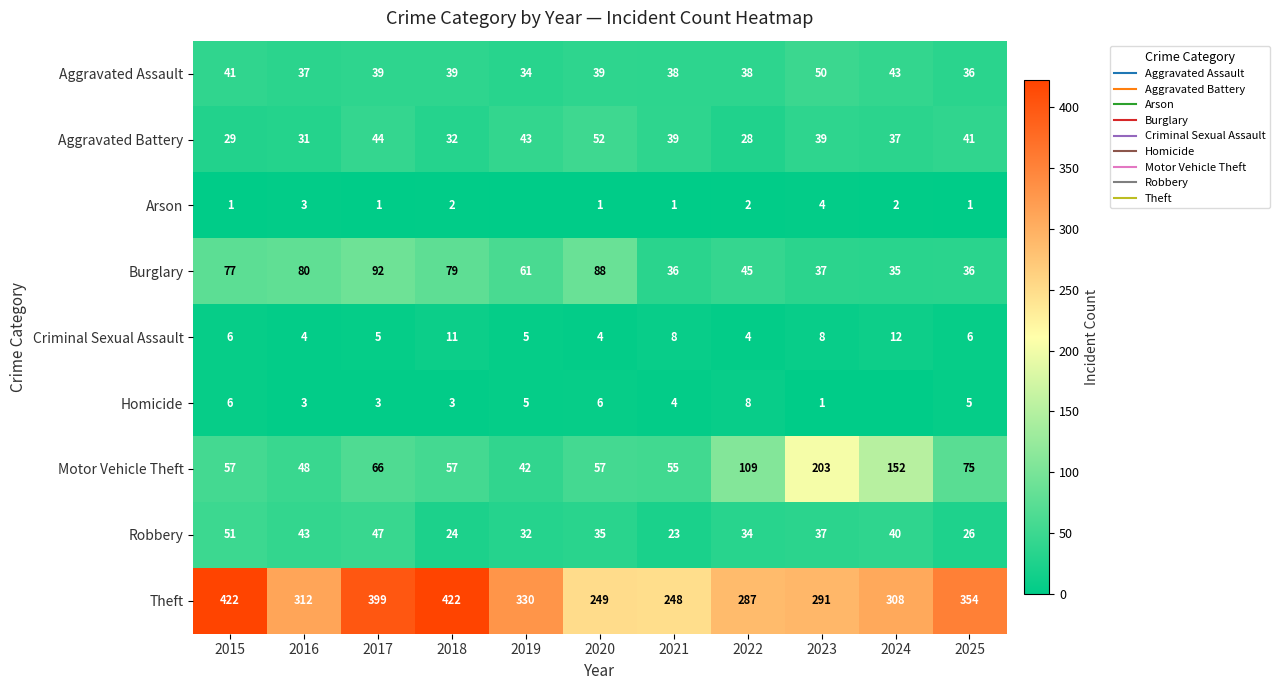

What is the difference between the Homicide values at 2022 and 2019?

3